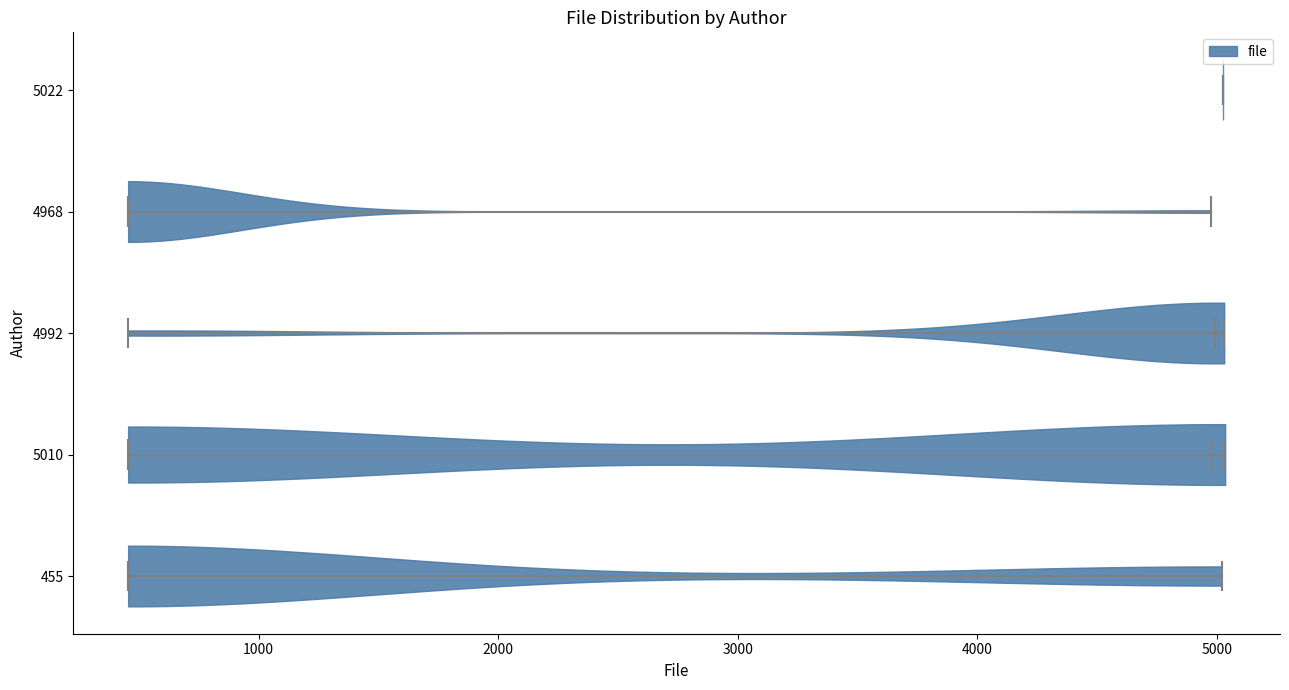

Where does the median line of the violin at y = 4992 sit on the x-axis? The values are not printed on the chart, so give them approximately, as read against the axis.

5000